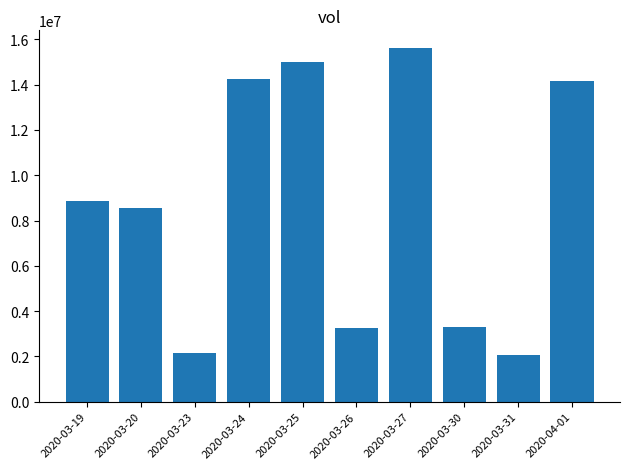

What is the smallest value displayed?

2045200